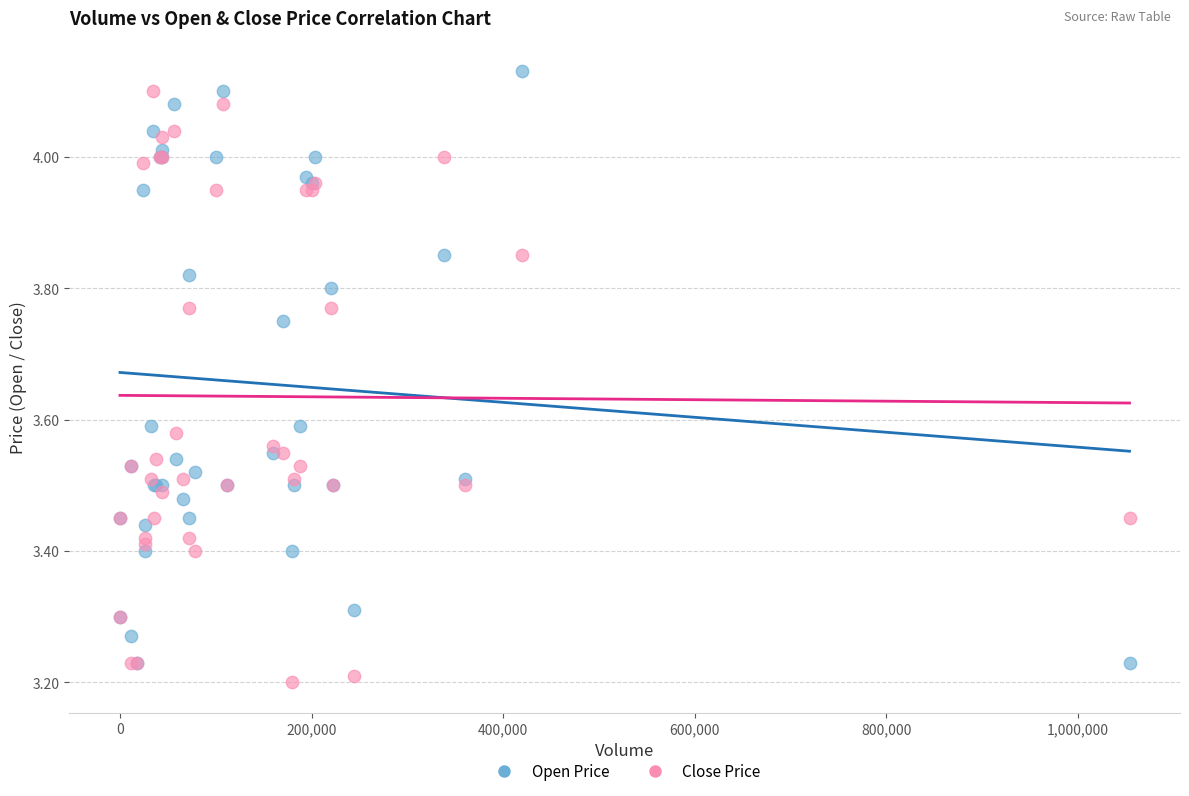

Which series reaches the minimum Y coordinate?

Close Price